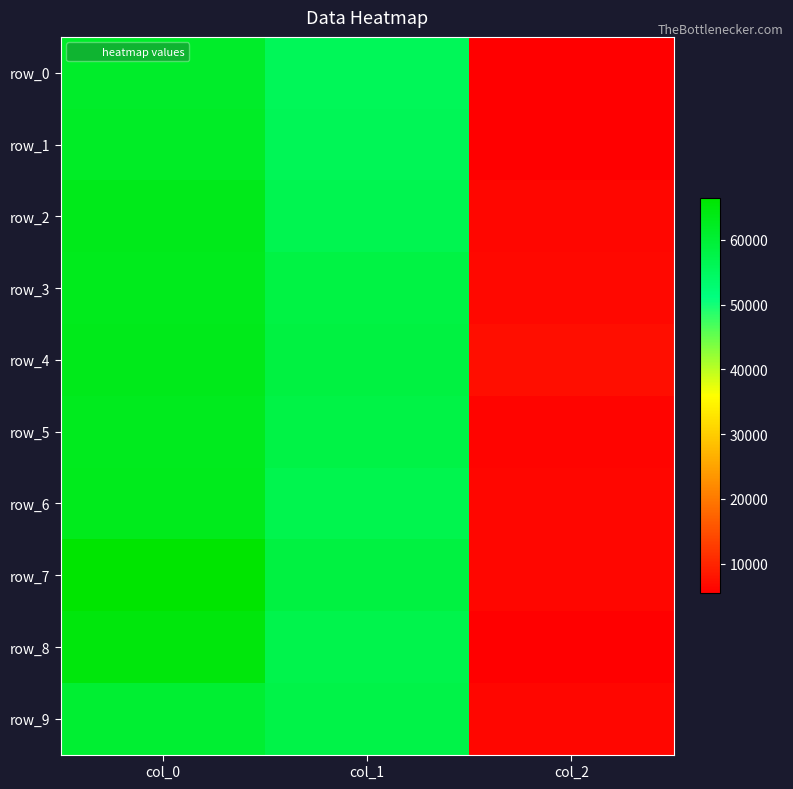

Is the value of row_3 at col_2 greater than the value of row_0 at col_1?

No